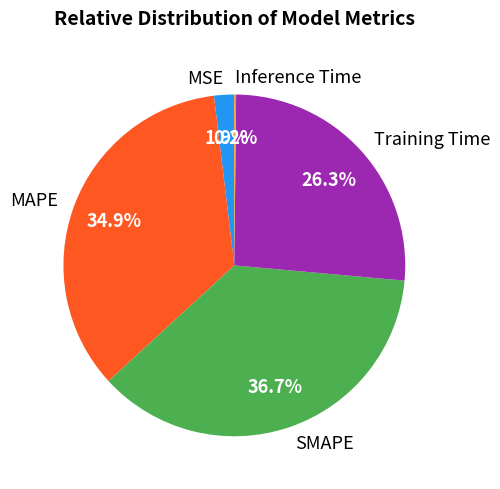

Does any single category account for the majority?

No